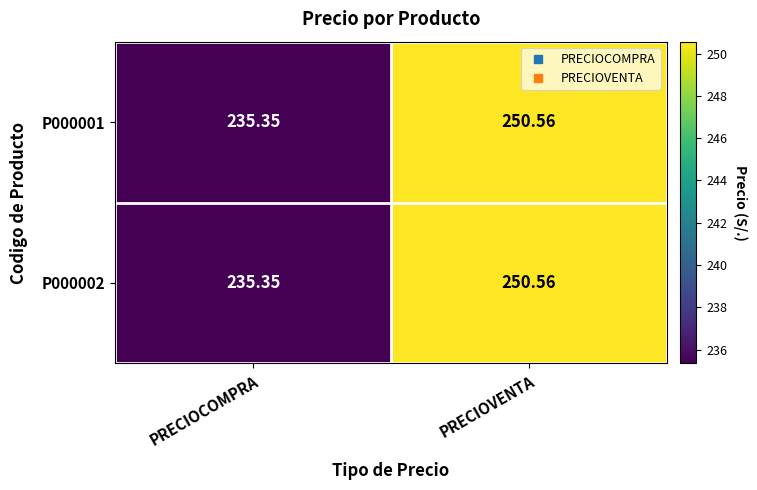

Where does the P000001 series first go above 250?

PRECIOVENTA